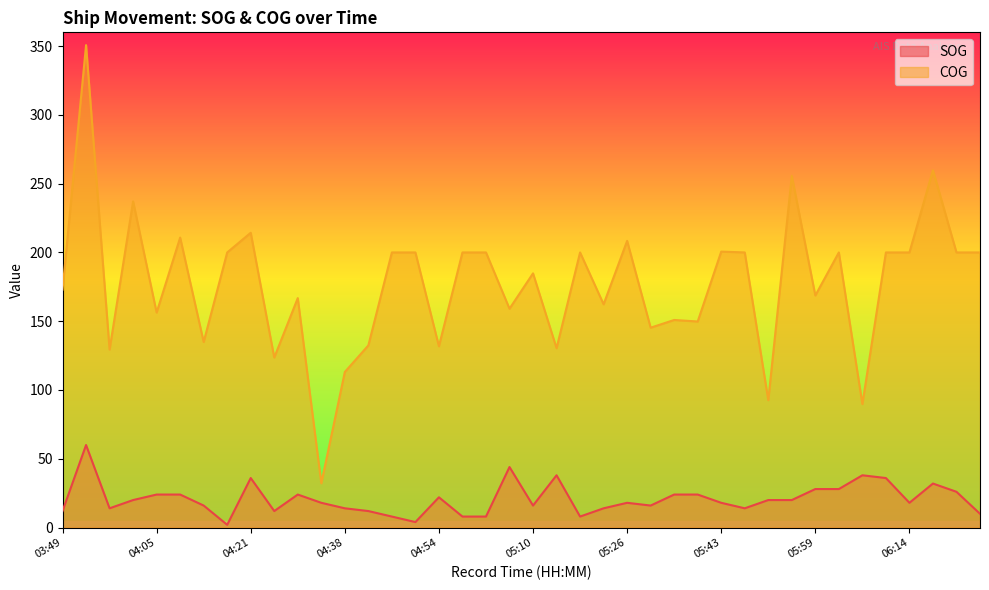

What is the minimum value for COG?

32.2